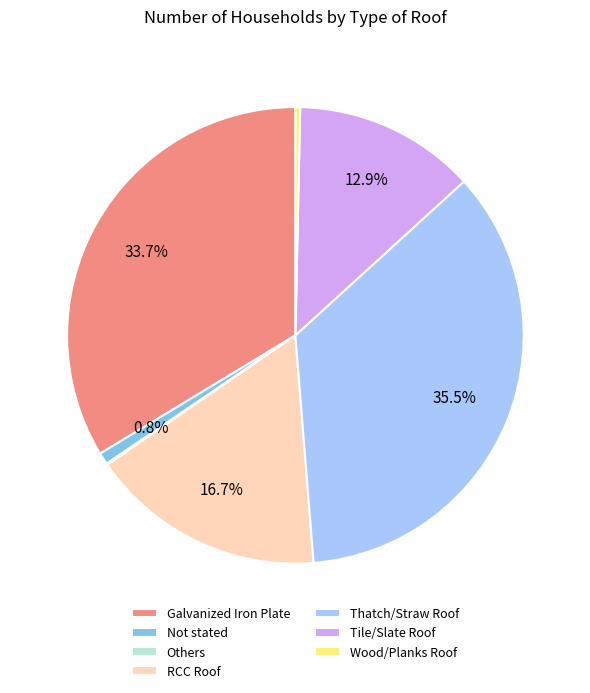

The Not stated slice represents 1% of the pie. True or false?

True